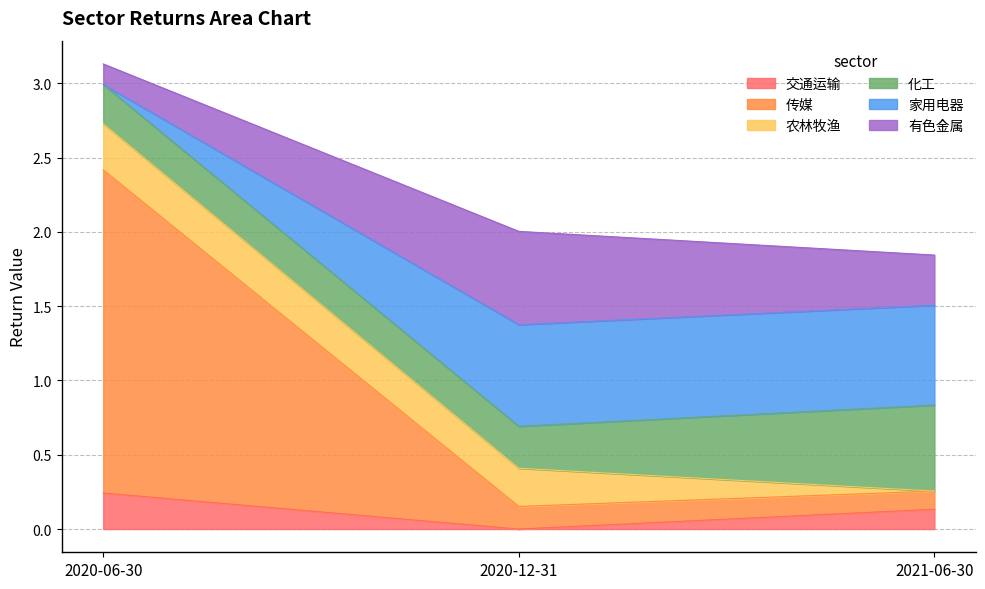

True or false: 交通运输 has a value of 0.0 at 2021-06-30.

False